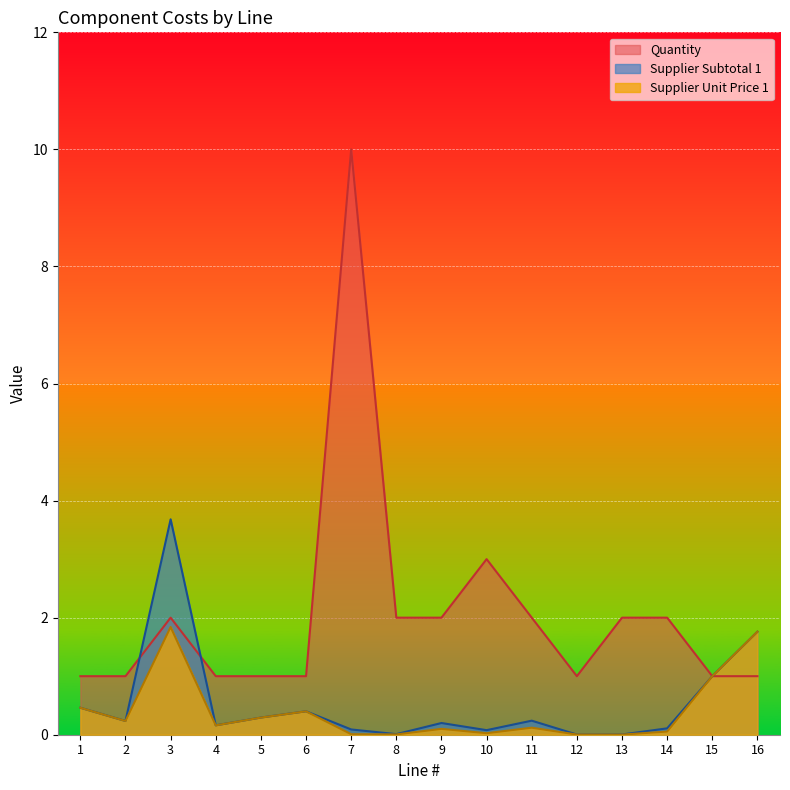

Rank the series at 8 from lowest to highest value.

Supplier Unit Price 1, Supplier Subtotal 1, Quantity